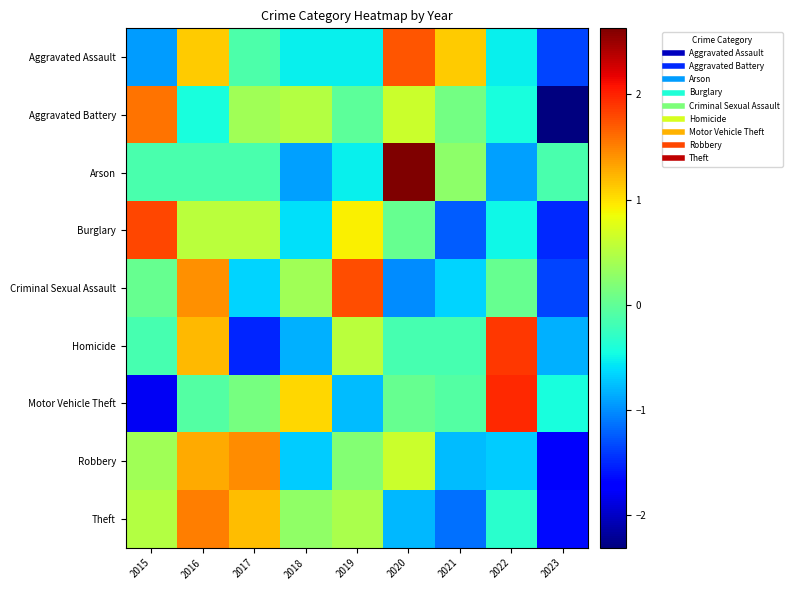

Reading left to right, transcribe all the data shown in this chart.

Aggravated Assault: 2015=-0.9	2016=1.1	2017=-0.1	2018=-0.5	2019=-0.5	2020=1.7	2021=1.1	2022=-0.5	2023=-1.3
Aggravated Battery: 2015=1.6	2016=-0.4	2017=0.4	2018=0.5	2019=-0.0	2020=0.6	2021=0.1	2022=-0.4	2023=-2.3
Arson: 2015=-0.1	2016=-0.1	2017=-0.1	2018=-0.9	2019=-0.5	2020=2.6	2021=0.3	2022=-0.9	2023=-0.1
Burglary: 2015=1.8	2016=0.5	2017=0.5	2018=-0.6	2019=0.9	2020=0.0	2021=-1.2	2022=-0.5	2023=-1.5
Criminal Sexual Assault: 2015=0.0	2016=1.4	2017=-0.7	2018=0.4	2019=1.8	2020=-1.0	2021=-0.7	2022=0.0	2023=-1.3
Homicide: 2015=-0.2	2016=1.2	2017=-1.5	2018=-0.8	2019=0.5	2020=-0.2	2021=-0.2	2022=1.9	2023=-0.8
Motor Vehicle Theft: 2015=-1.8	2016=-0.1	2017=0.1	2018=1.1	2019=-0.8	2020=0.0	2021=-0.1	2022=2.0	2023=-0.4
Robbery: 2015=0.4	2016=1.3	2017=1.4	2018=-0.7	2019=0.2	2020=0.6	2021=-0.8	2022=-0.7	2023=-1.8
Theft: 2015=0.5	2016=1.5	2017=1.2	2018=0.3	2019=0.4	2020=-0.8	2021=-1.1	2022=-0.3	2023=-1.6